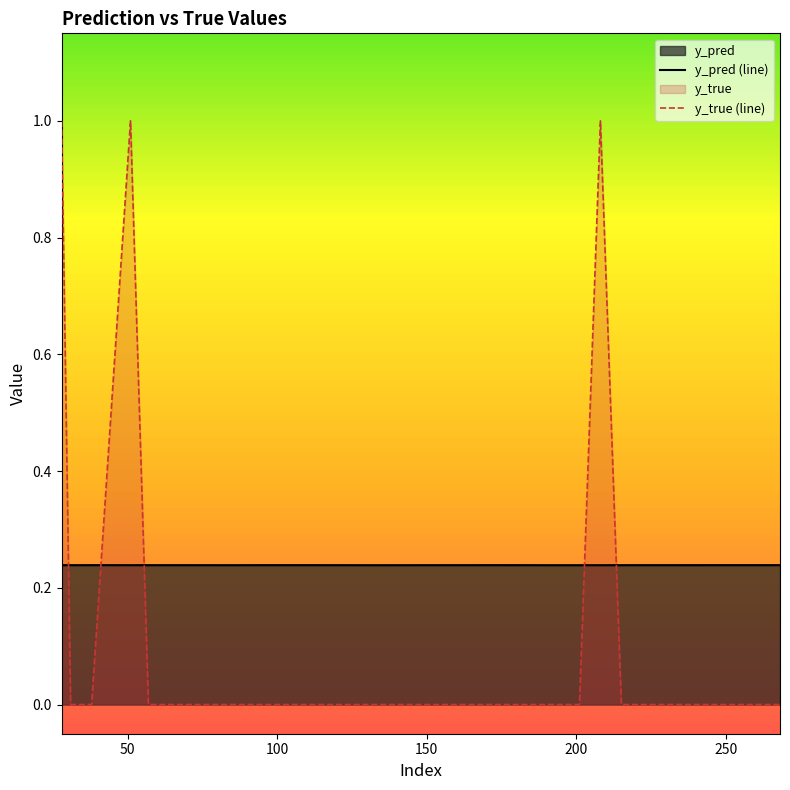

Which series has the largest range (max minus min)?

y_true (line)